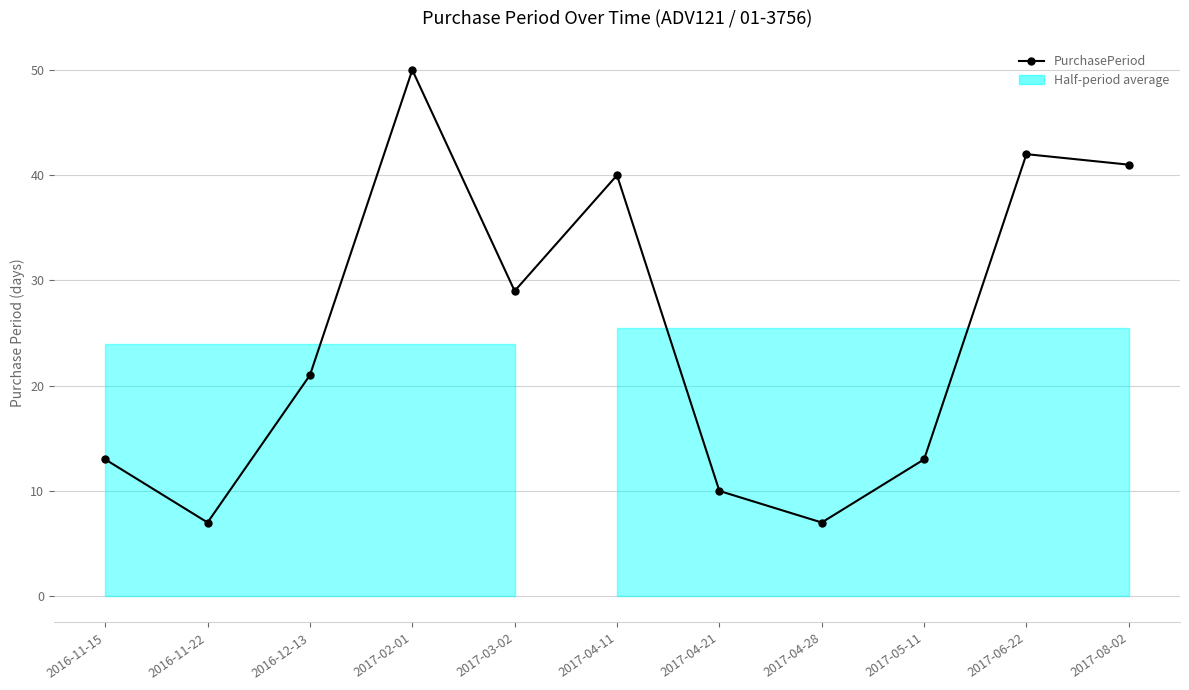

Rank the categories by value from lowest to highest.

2016-11-22, 2017-04-28, 2017-04-21, 2016-11-15, 2017-05-11, 2016-12-13, 2017-03-02, 2017-04-11, 2017-08-02, 2017-06-22, 2017-02-01